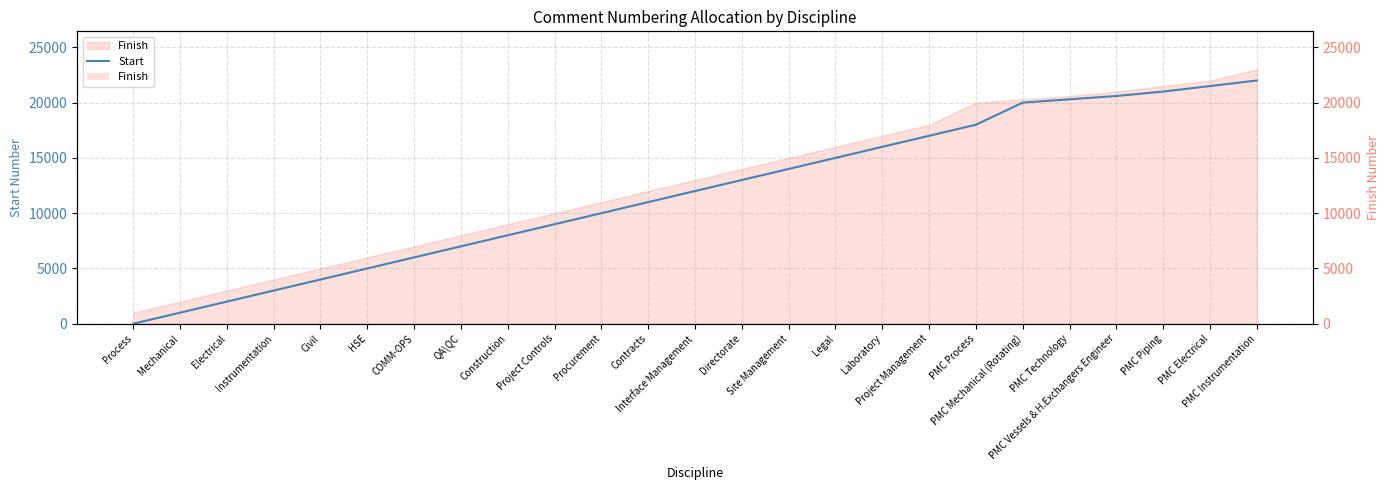

What is the label of the 23rd point from the right?

Electrical